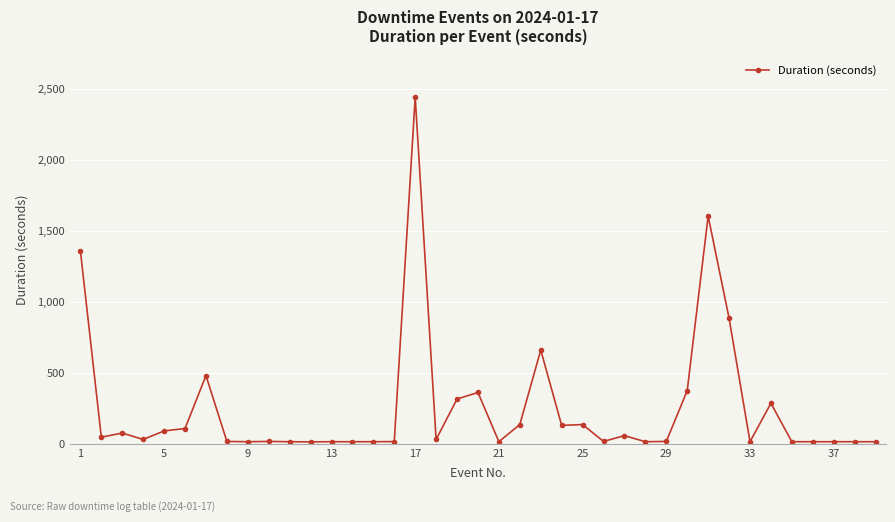

True or false: there are more than 0 points higher than both neighbors.

True